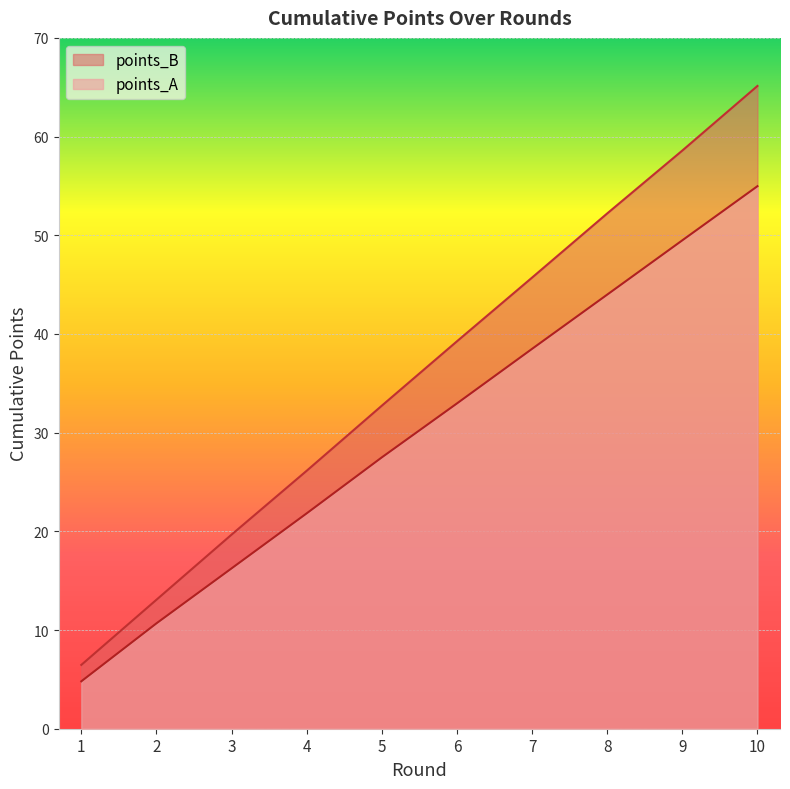

What are all the series names shown in the legend?

points_B, points_A